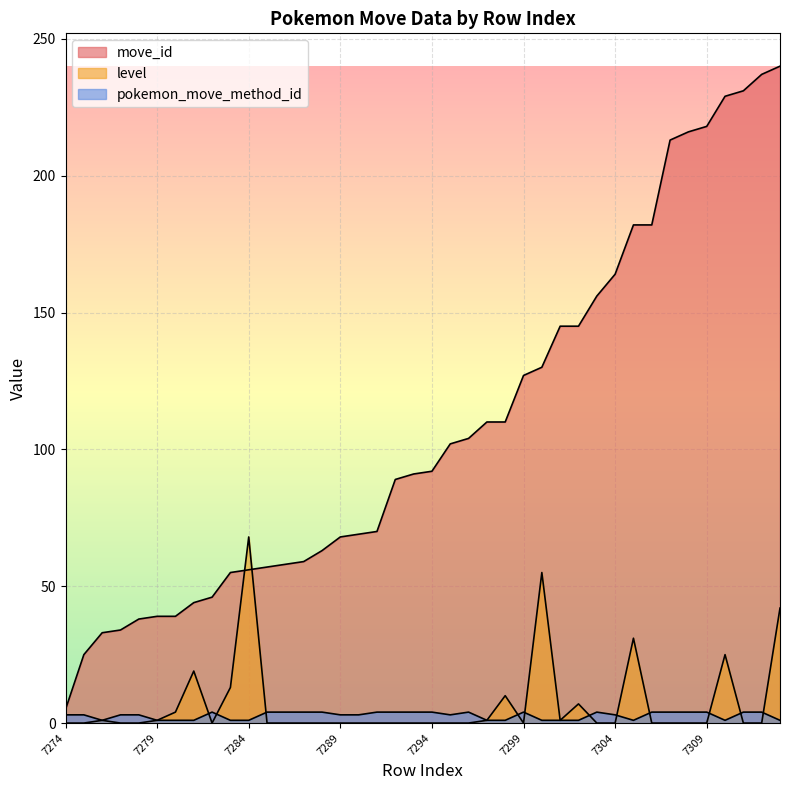

True or false: level and move_id intersect in this chart.

True